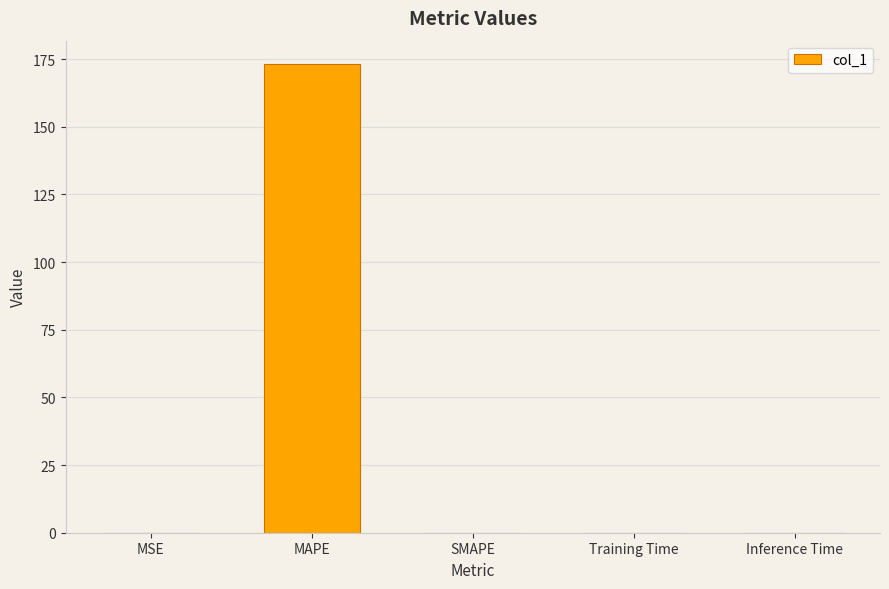

Which label corresponds to the largest value in the chart?

MAPE